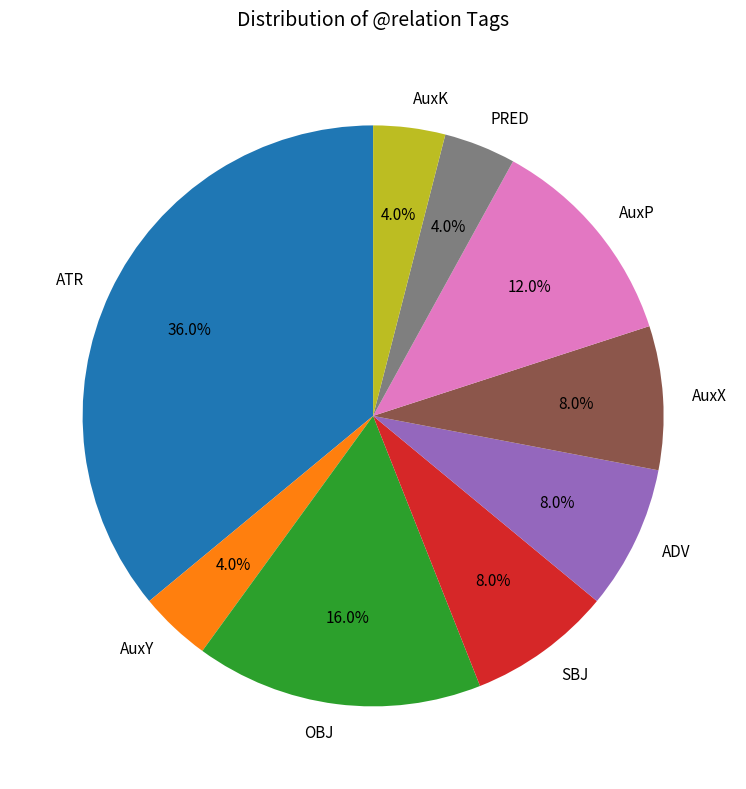

To the nearest percent, what is the difference between the SBJ and ATR slice percentages?

28%